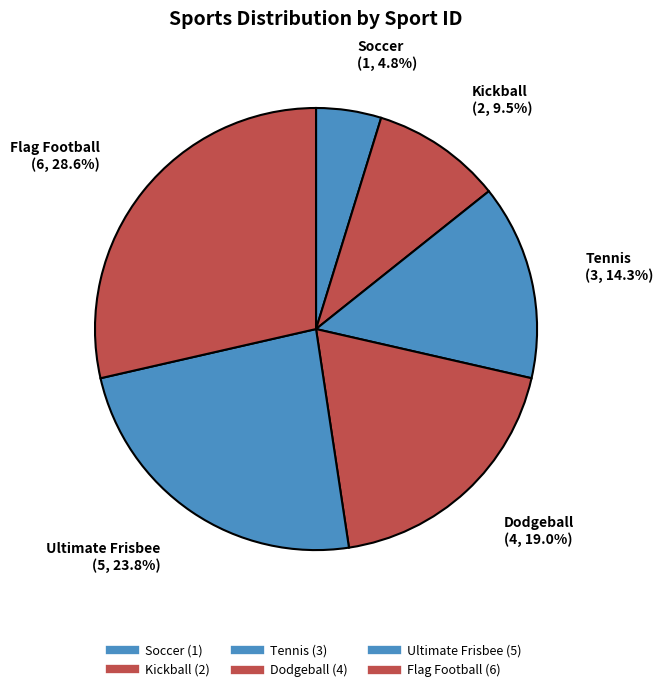

To the nearest percent, what is the difference between the largest and smallest slice percentages?

24%